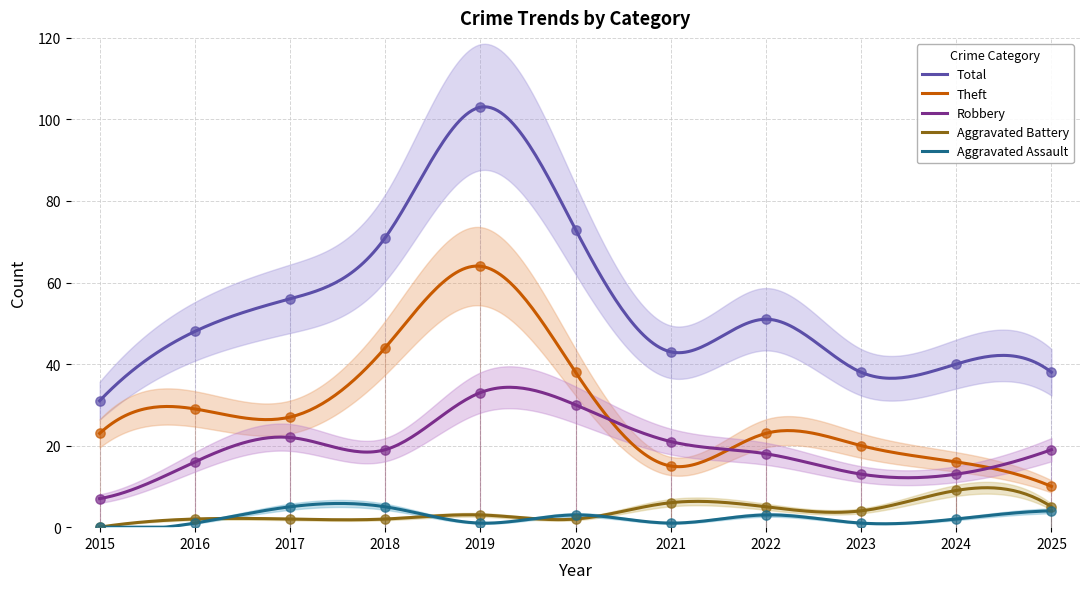

Which series has the largest Y range (max minus min)?

Total